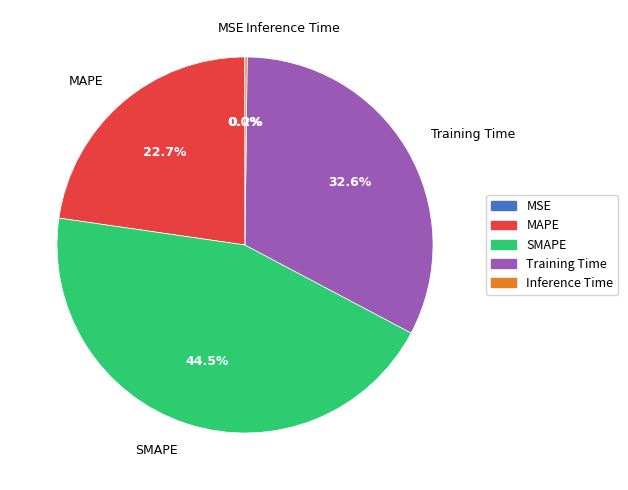

Between MAPE and SMAPE, which is larger?

SMAPE